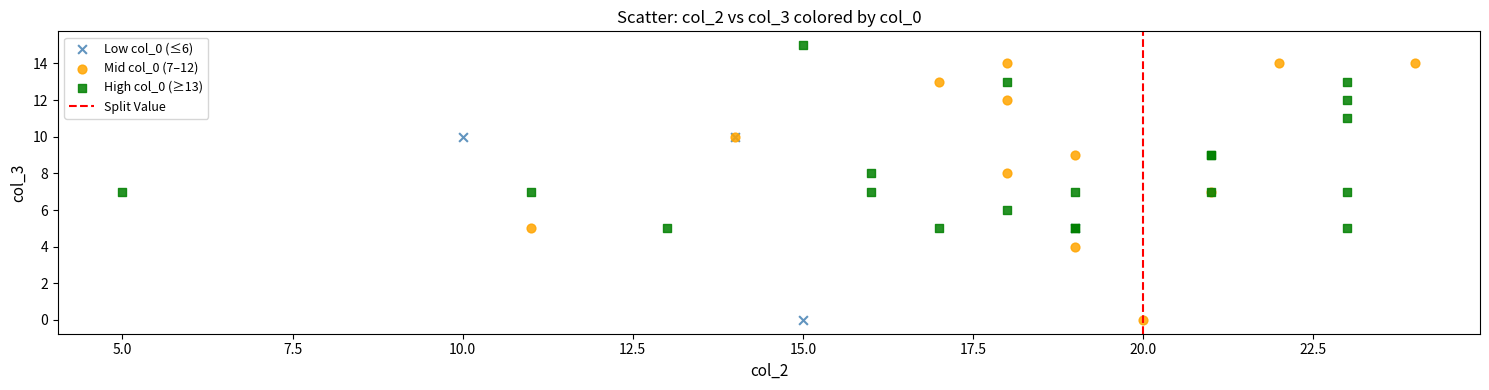

Which series contains the highest Y value?

High col_0 (≥13)